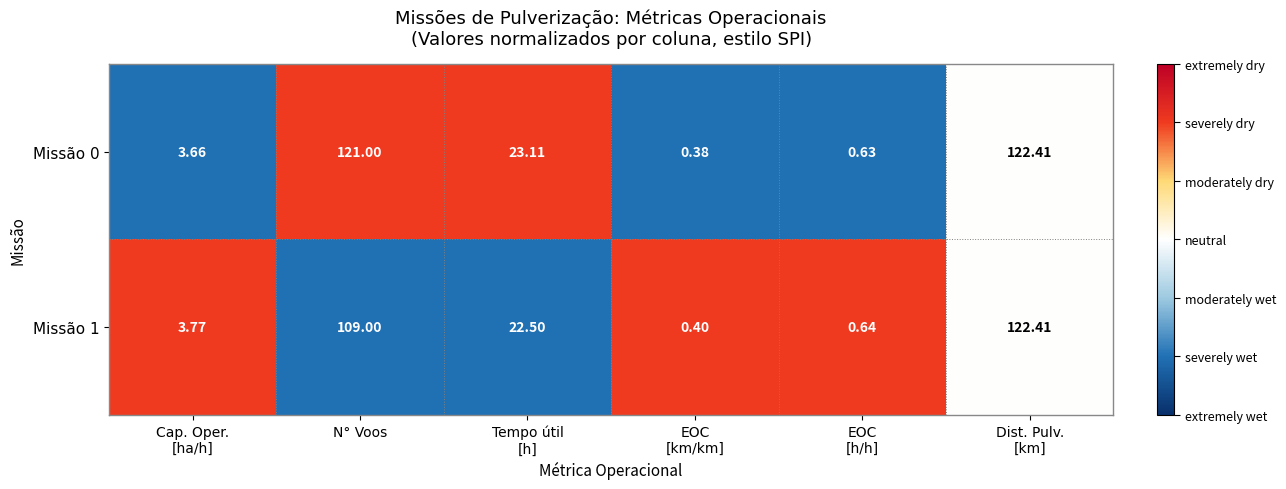

At which category is the sum across all series the highest?

Dist. Pulv.
[km]